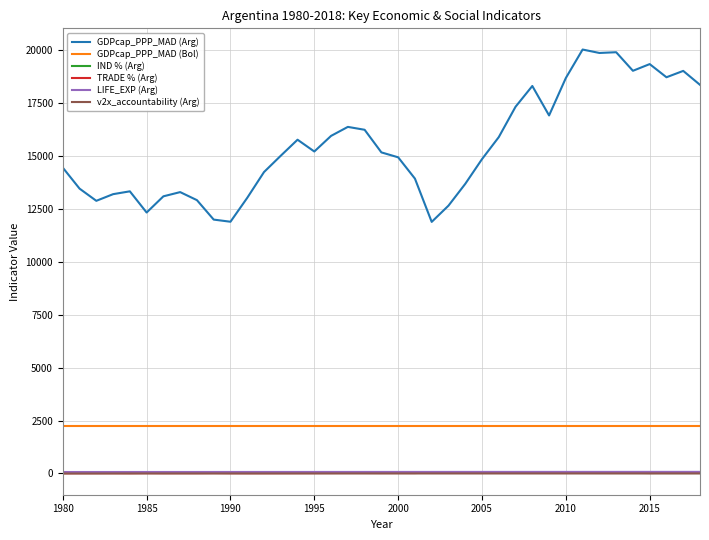

Which series has the largest range (max minus min)?

GDPcap_PPP_MAD (Arg)